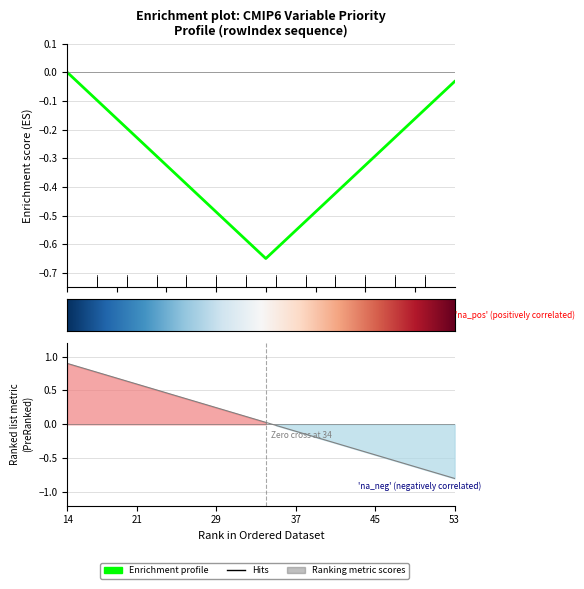

How many values exceed 0?

21